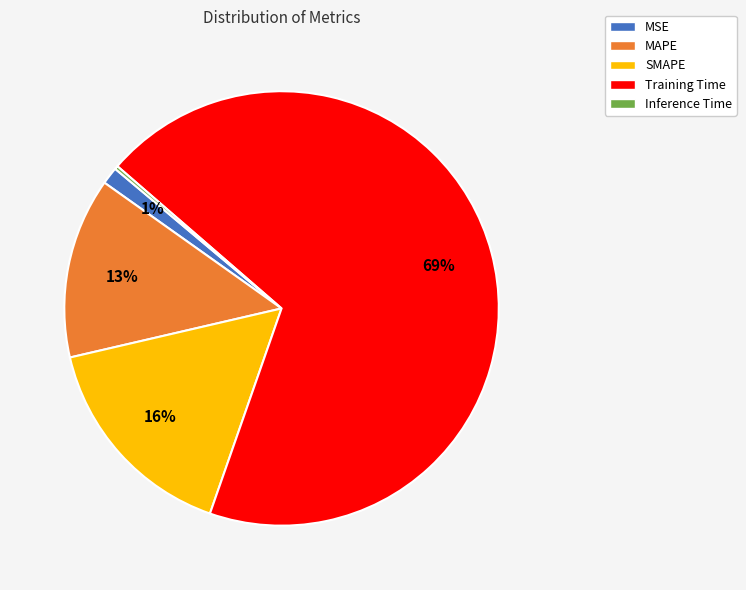

Between MAPE and Training Time, which is larger?

Training Time